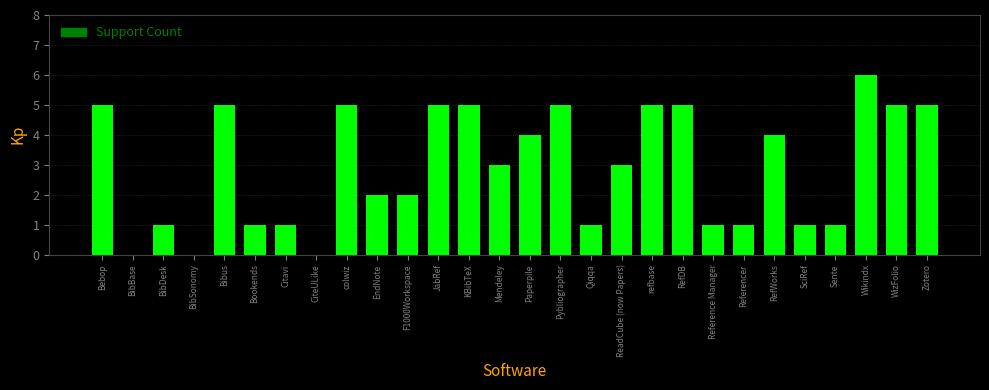

Reading left to right, list all the values displayed in this chart.

Bebop=5	BibBase=0	BibDesk=1	BibSonomy=0	Bibus=5	Bookends=1	Citavi=1	CiteULike=0	colwiz=5	EndNote=2	F1000Workspace=2	JabRef=5	KBibTeX=5	Mendeley=3	Paperpile=4	Pybliographer=5	Qiqqa=1	ReadCube (now Papers)=3	refbase=5	RefDB=5	Reference Manager=1	Referencer=1	RefWorks=4	SciRef=1	Sente=1	Wikindx=6	WizFolio=5	Zotero=5